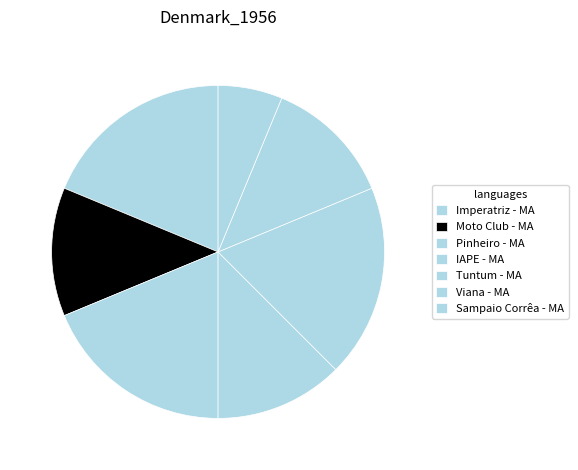

Is there any slice that represents more than half of the pie?

No